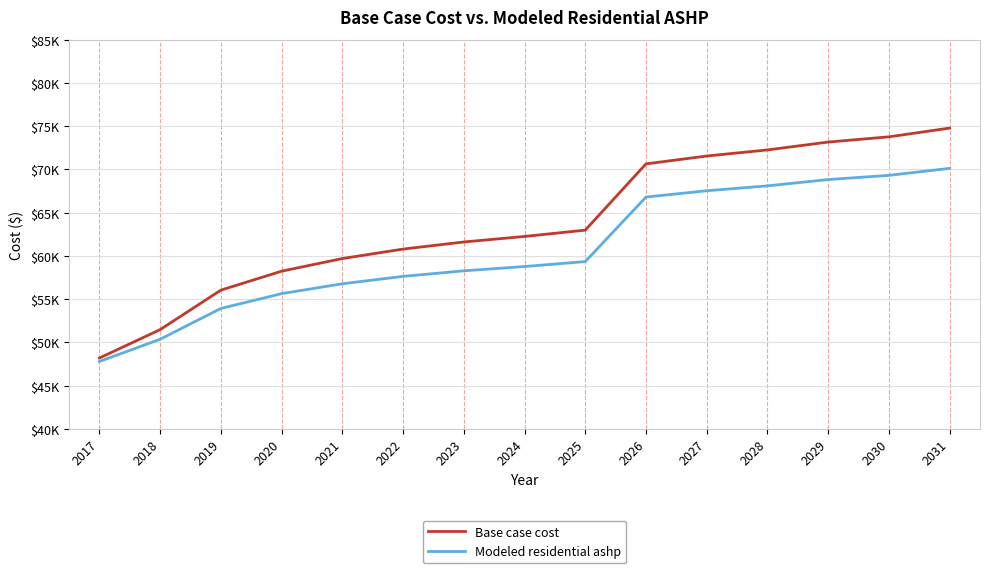

What is the smallest value displayed?

47794.9